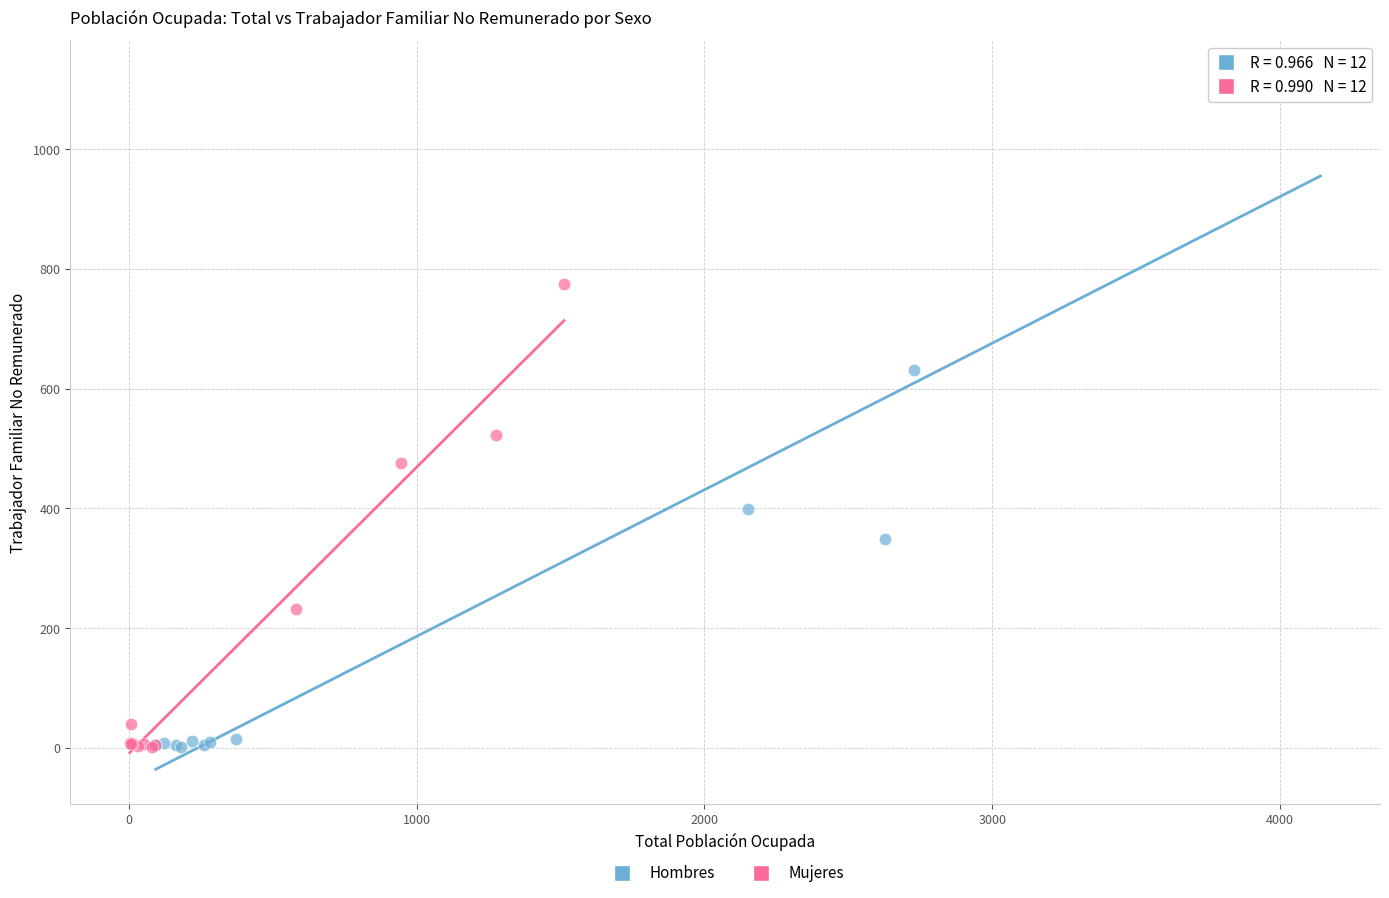

Which series reaches the maximum Y coordinate?

Hombres